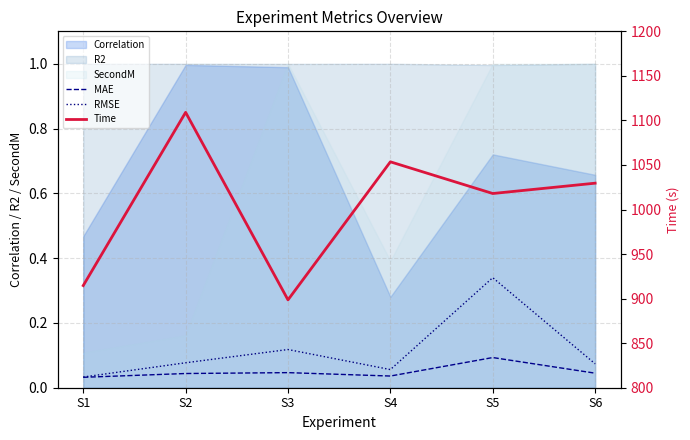

In Time, how many points are lower than both neighbors (excluding endpoints)?

2